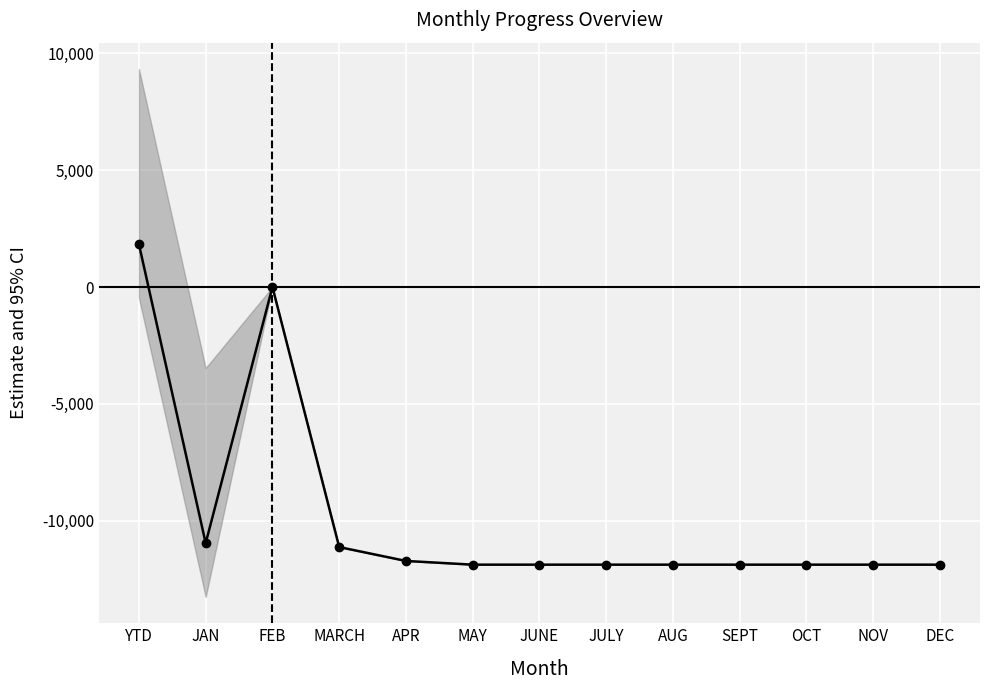

Where is the first local maximum?

FEB